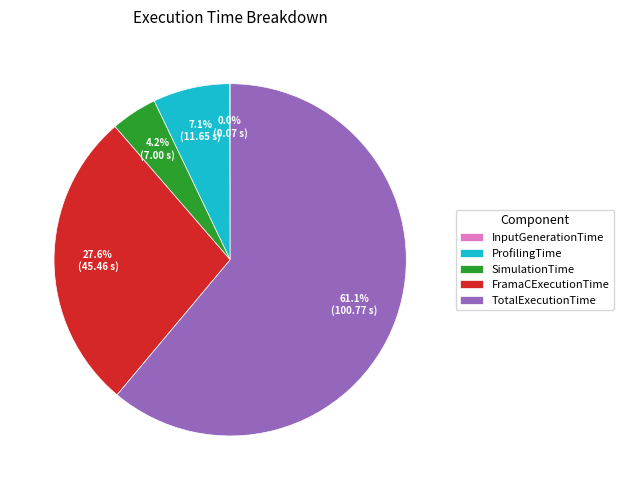

Is it true that ProfilingTime is 1% of the pie?

False